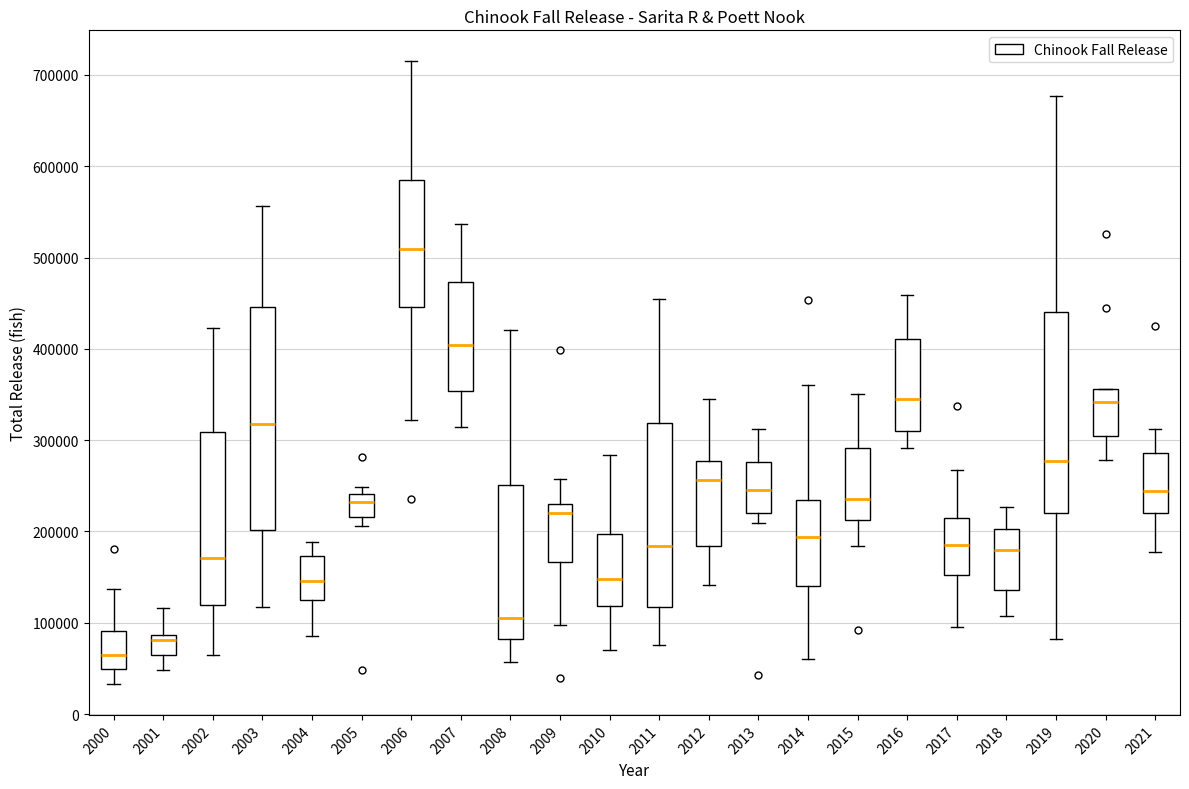

Reading left to right, transcribe this box plot: for each box, give where its median line is, the range the box spans, and where its two whiskers end, as read against the y-axis. The values are not printed on the chart, so give them approximately, as read against the axis.

2000: median 60000, box 50000 to 90000, whiskers 30000 to 140000
2001: median 80000, box 70000 to 90000, whiskers 50000 to 120000
2002: median 170000, box 120000 to 310000, whiskers 60000 to 420000
2003: median 320000, box 200000 to 450000, whiskers 120000 to 560000
2004: median 150000, box 120000 to 170000, whiskers 90000 to 190000
2005: median 230000, box 220000 to 240000, whiskers 210000 to 250000
2006: median 510000, box 450000 to 580000, whiskers 320000 to 710000
2007: median 400000, box 350000 to 470000, whiskers 310000 to 540000
2008: median 110000, box 80000 to 250000, whiskers 60000 to 420000
2009: median 220000, box 170000 to 230000, whiskers 100000 to 260000
2010: median 150000, box 120000 to 200000, whiskers 70000 to 280000
2011: median 180000, box 120000 to 320000, whiskers 80000 to 450000
2012: median 260000, box 180000 to 280000, whiskers 140000 to 350000
2013: median 250000, box 220000 to 280000, whiskers 210000 to 310000
2014: median 190000, box 140000 to 230000, whiskers 60000 to 360000
2015: median 240000, box 210000 to 290000, whiskers 180000 to 350000
2016: median 350000, box 310000 to 410000, whiskers 290000 to 460000
2017: median 180000, box 150000 to 210000, whiskers 100000 to 270000
2018: median 180000, box 140000 to 200000, whiskers 110000 to 230000
2019: median 280000, box 220000 to 440000, whiskers 80000 to 680000
2020: median 340000, box 300000 to 360000, whiskers 280000 to 360000
2021: median 240000, box 220000 to 290000, whiskers 180000 to 310000